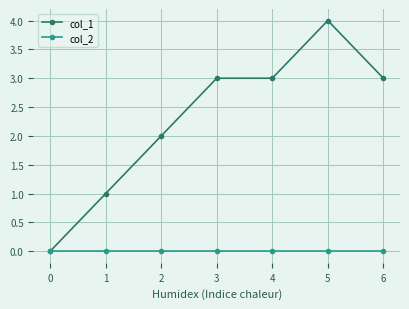

Reading left to right, list all the values displayed in this chart.

col_1: 0	1	2	3	3	4	3
col_2: 0	0	0	0	0	0	0